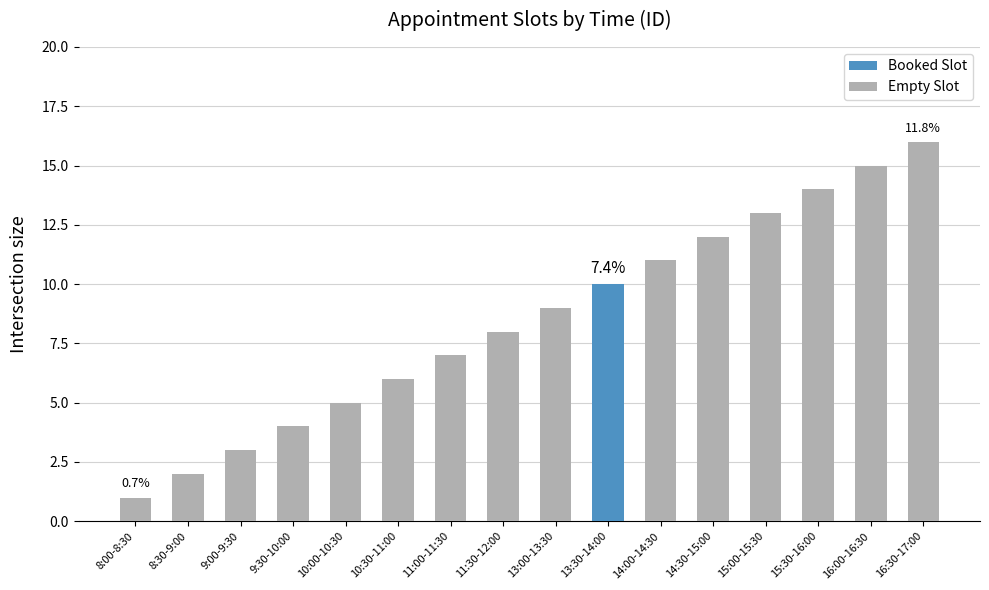

List the labels in order of Empty Slot value, largest first.

16:30-17:00, 16:00-16:30, 15:30-16:00, 15:00-15:30, 14:30-15:00, 14:00-14:30, 13:00-13:30, 11:30-12:00, 11:00-11:30, 10:30-11:00, 10:00-10:30, 9:30-10:00, 9:00-9:30, 8:30-9:00, 8:00-8:30